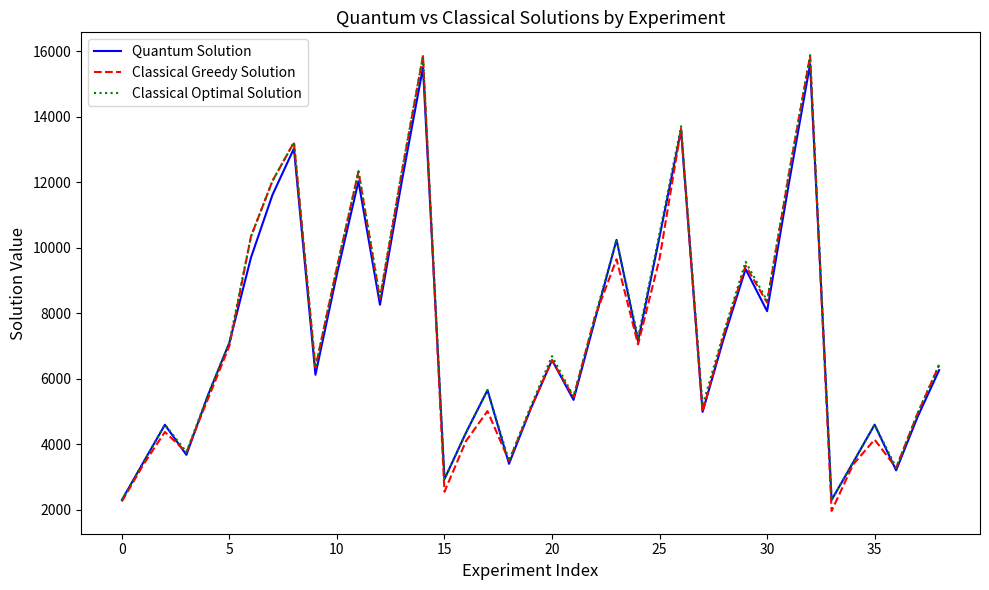

Which series has the largest range (max minus min)?

Classical Greedy Solution